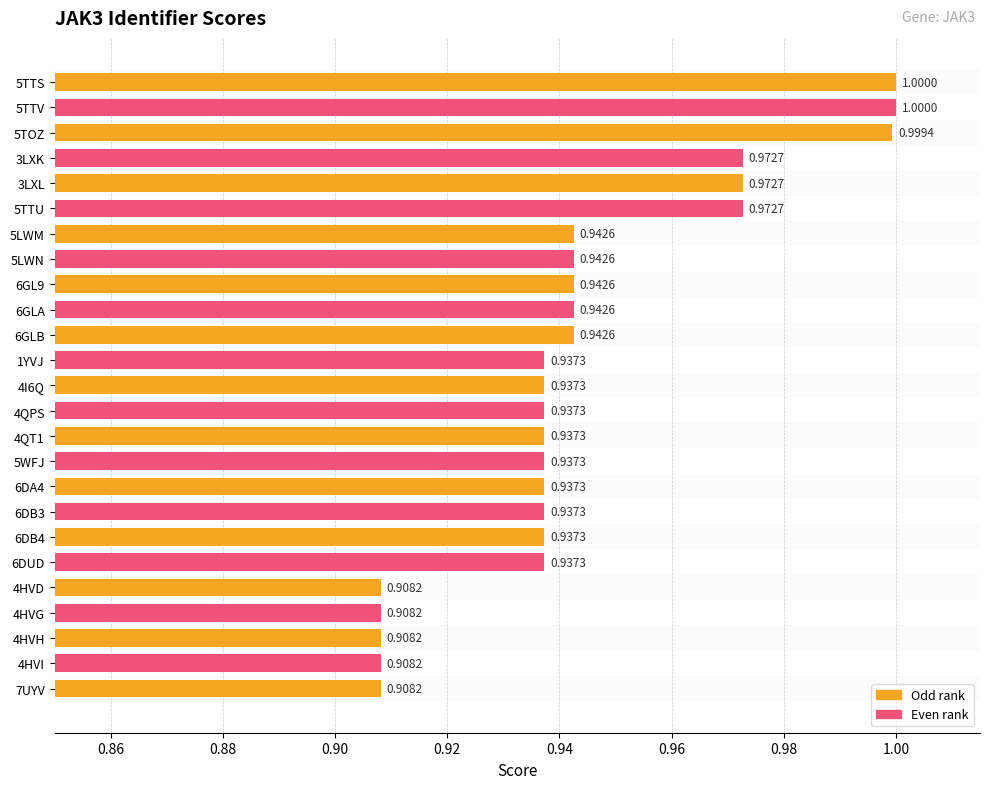

Which has a higher value, 3LXK or 4I6Q?

3LXK